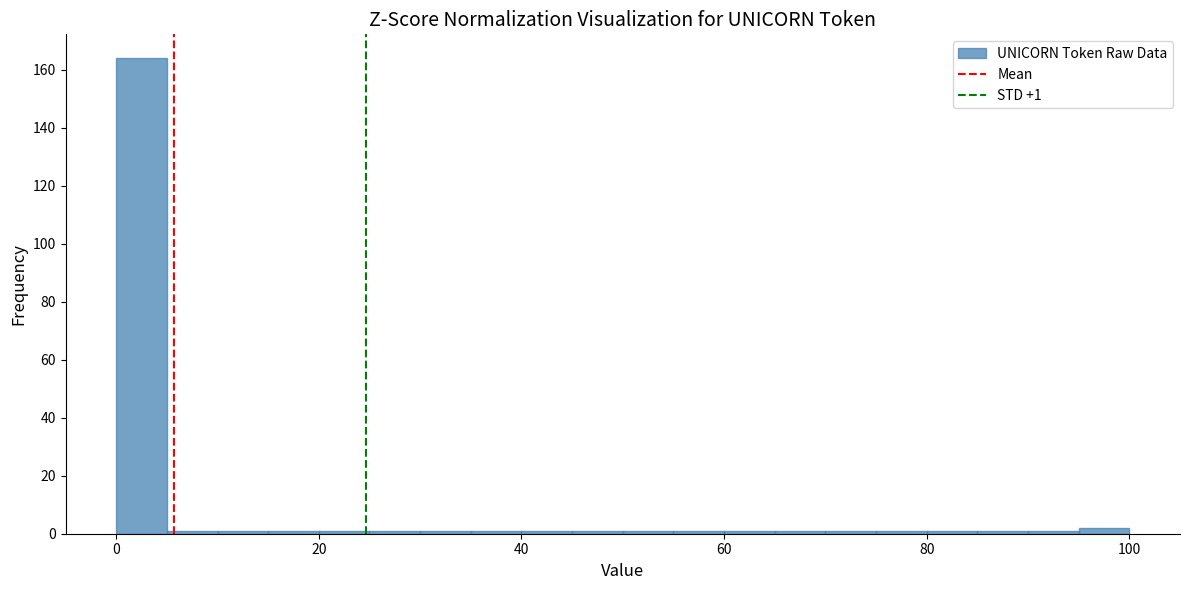

Around what value on the x-axis is the tallest bar? Give the approximate position of its centre, as read against the axis.

2